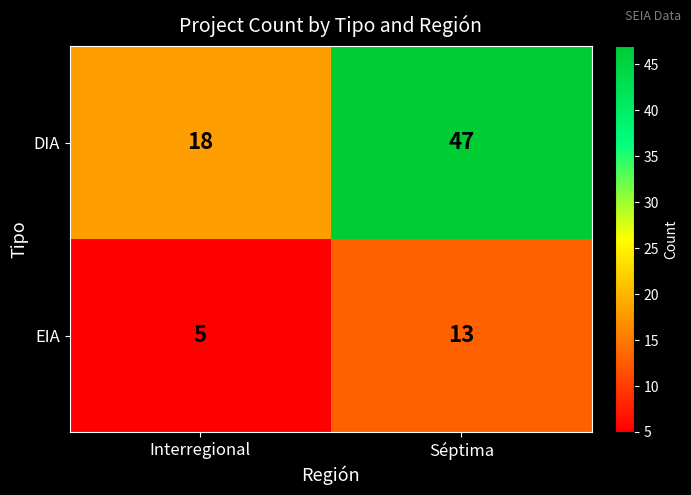

Is it true that EIA equals 3 at Interregional?

False